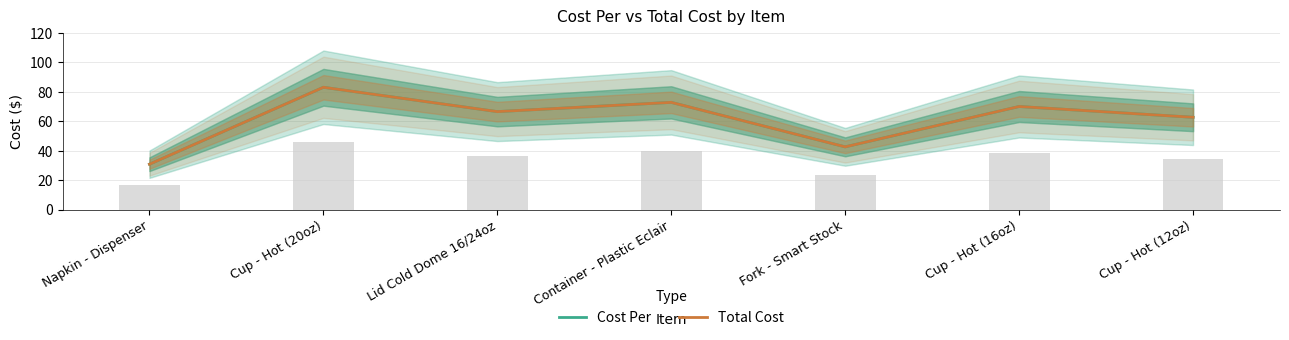

The Total Cost series shows 37.2 at Lid Cold Dome 16/24oz. True or false?

False